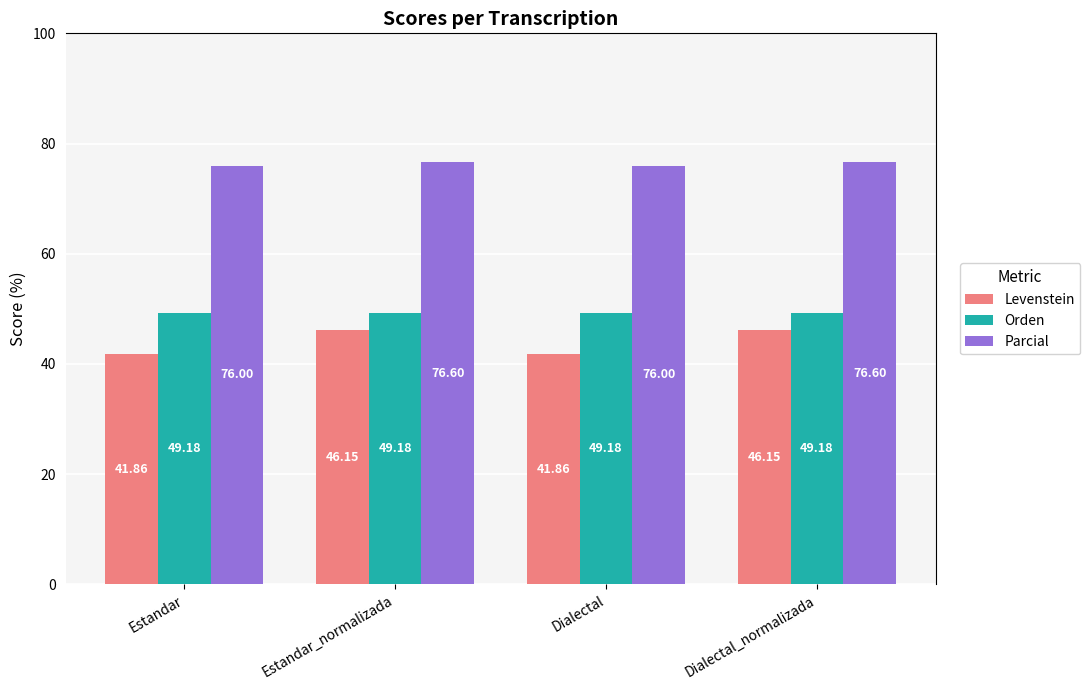

What is the approximate value of Orden at Estandar?

49.2